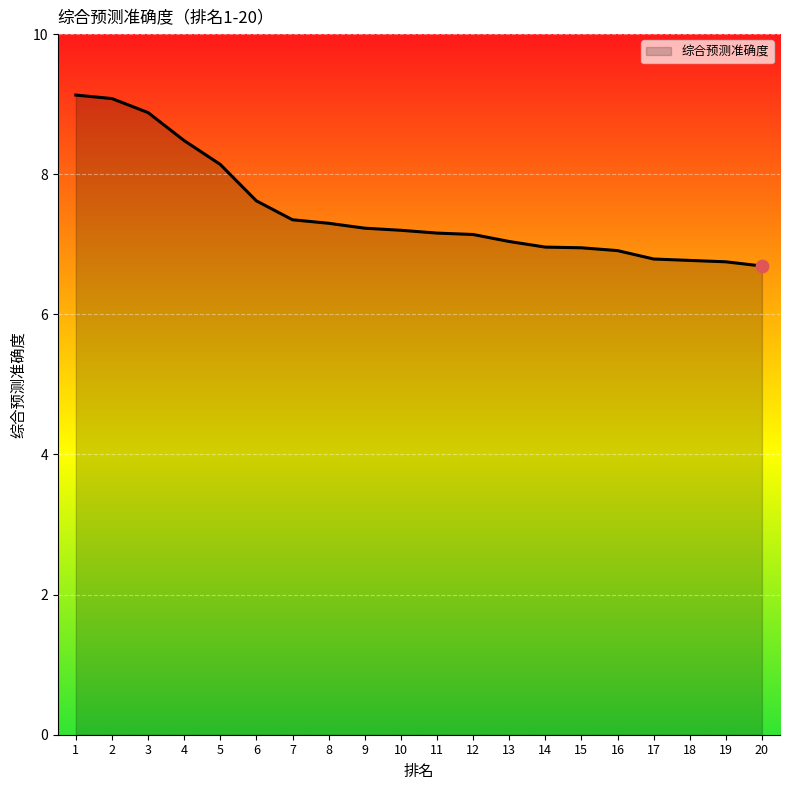

What is the change in value from 1 to 8?

-1.8